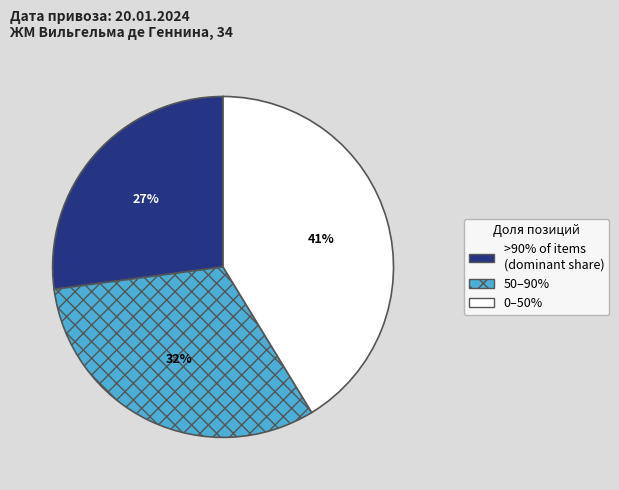

To the nearest percent, what is the difference between the largest and smallest slice percentages?

14%